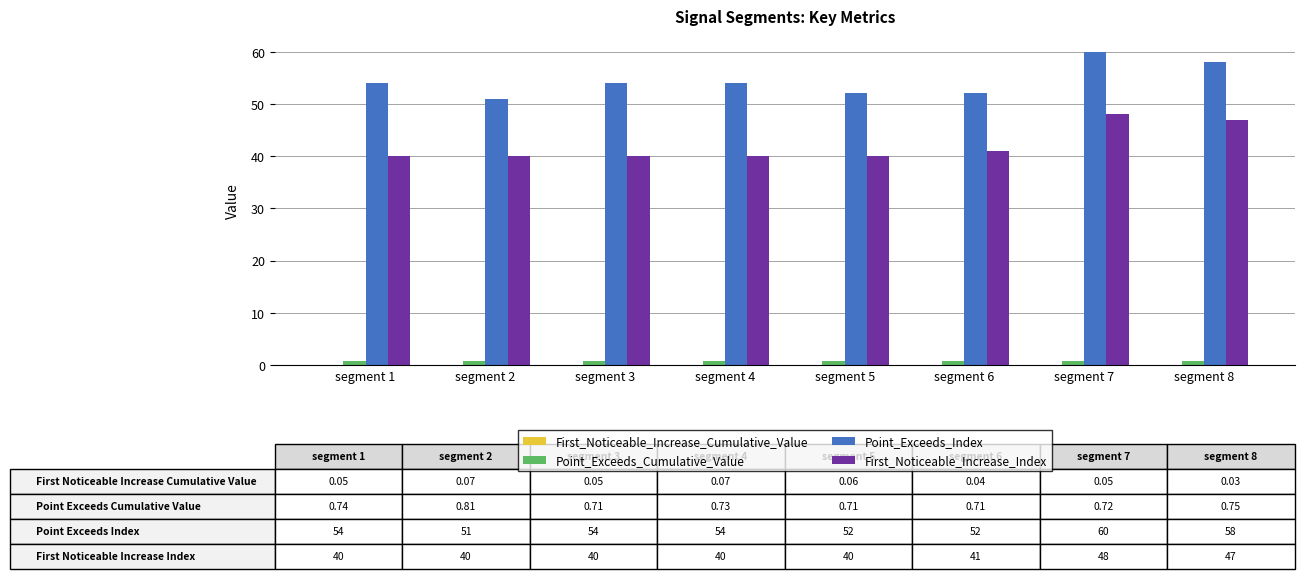

What is the greatest value displayed?

60.0